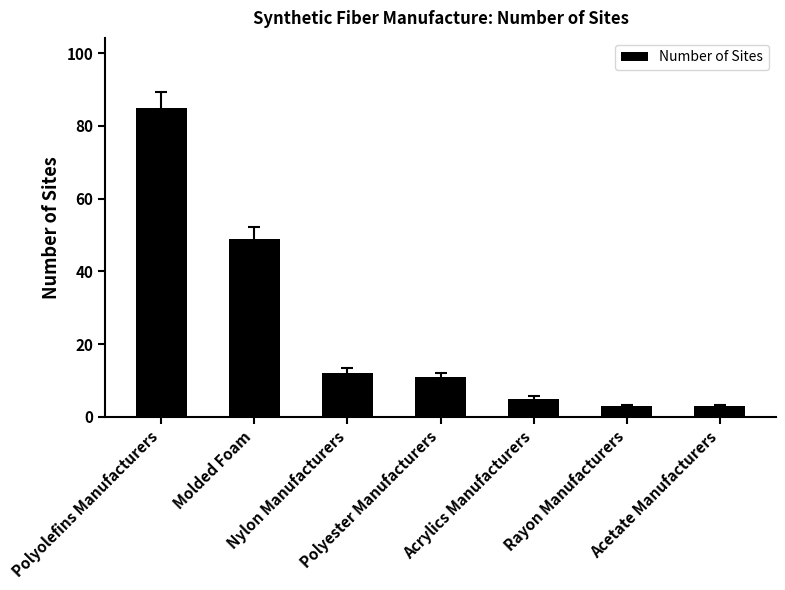

Reading left to right, transcribe all the data shown in this chart.

Polyolefins Manufacturers=85	Molded Foam=49	Nylon Manufacturers=12	Polyester Manufacturers=11	Acrylics Manufacturers=5	Rayon Manufacturers=3	Acetate Manufacturers=3